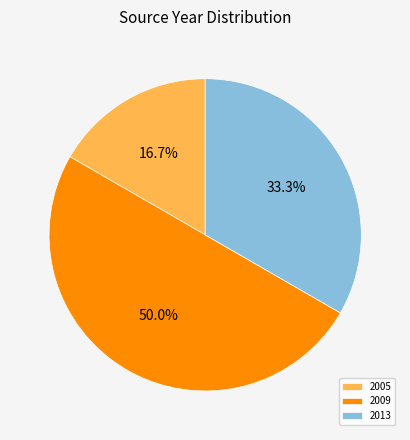

Rank the categories by value from highest to lowest.

2009, 2013, 2005